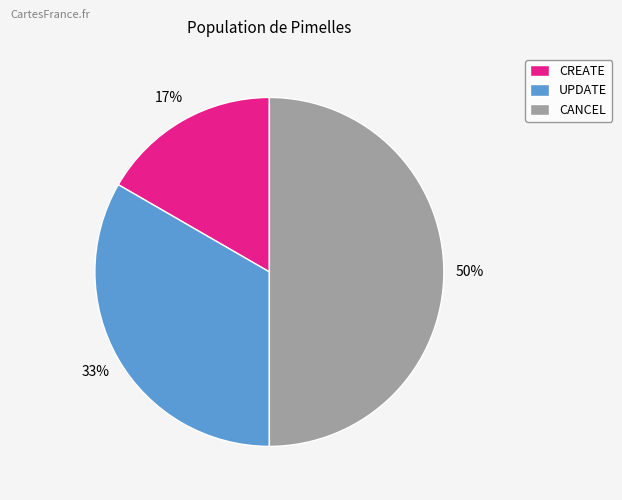

To the nearest percent, what is the average slice percentage?

33%